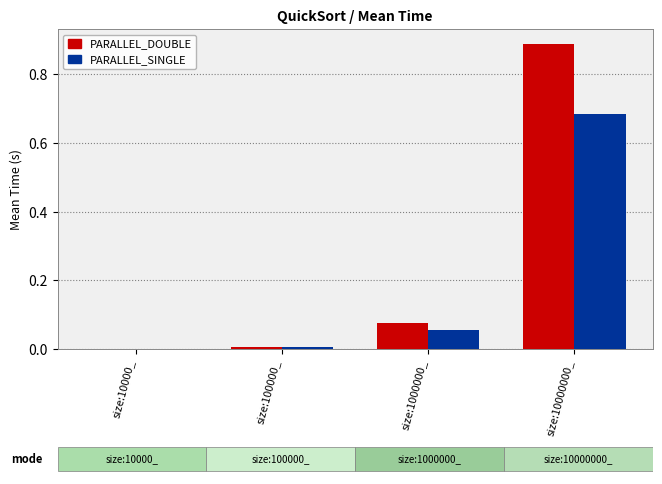

At which category is the sum across all series the highest?

size:10000000_